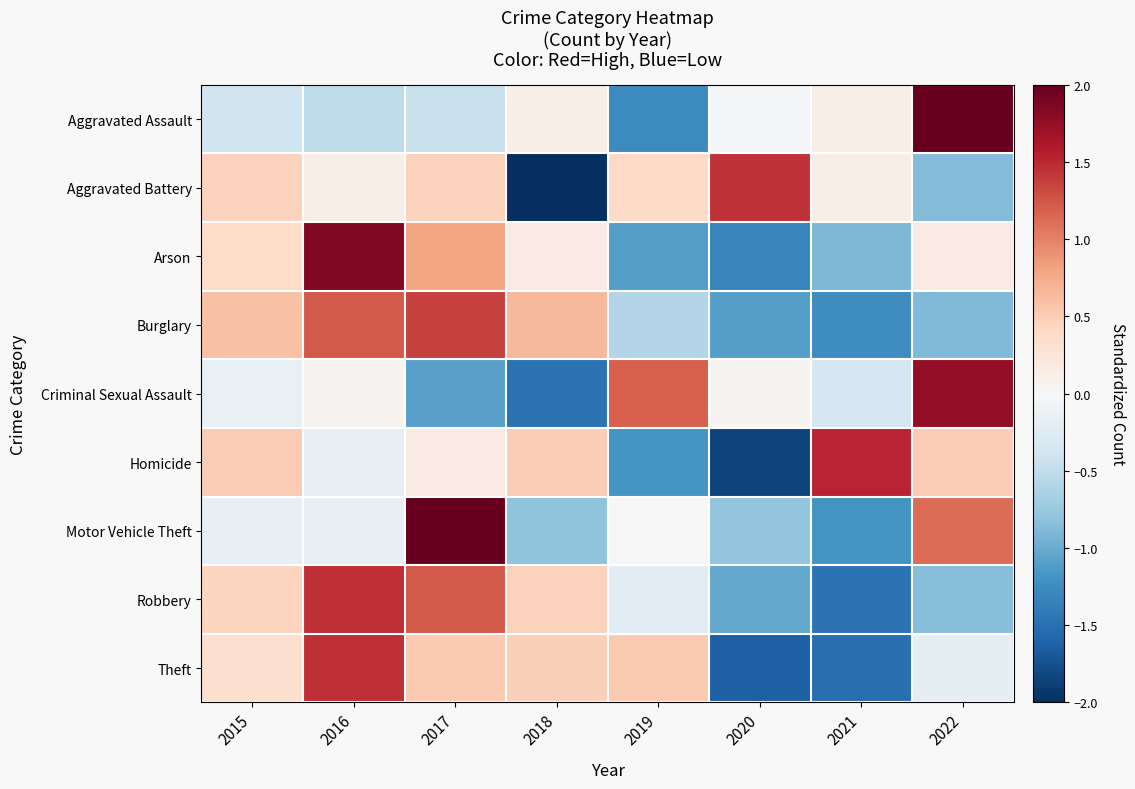

What is the total value across all series at 2017?

5.0